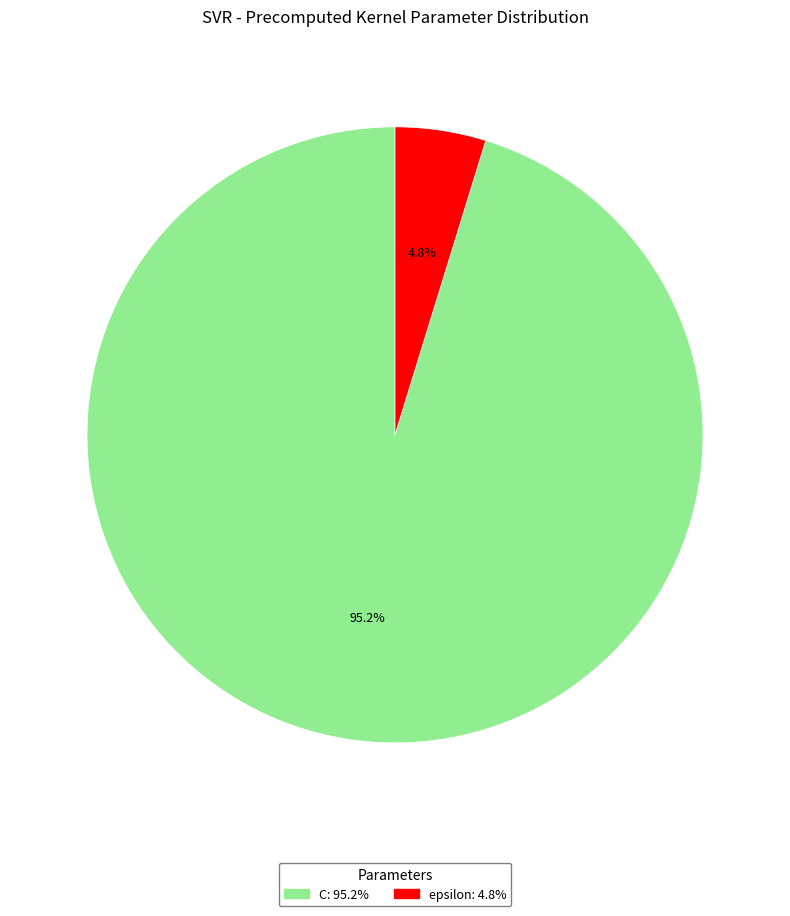

Which has a higher value, epsilon or C?

C